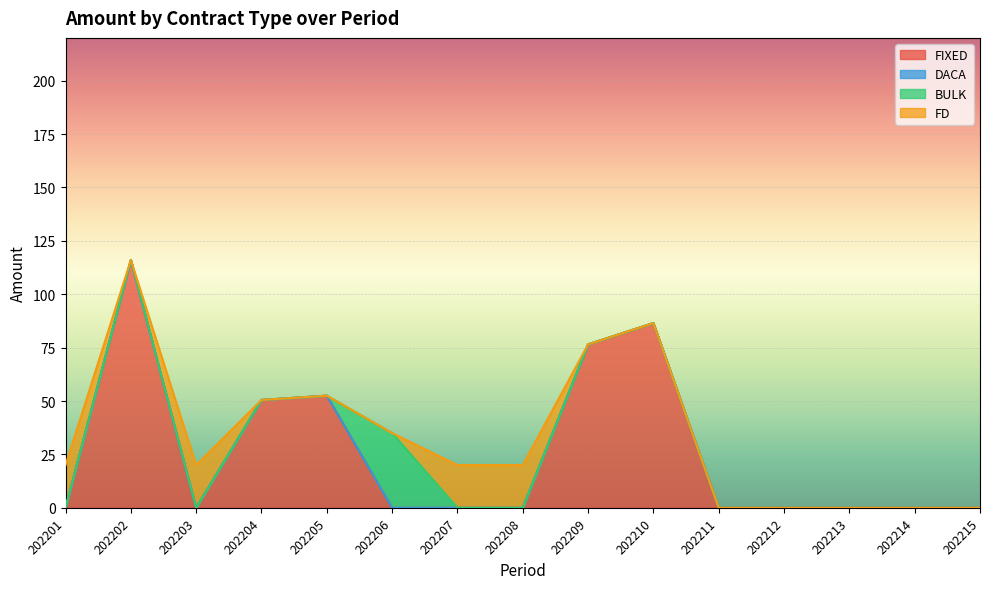

Between which two adjacent categories do FIXED and BULK first intersect?

202205 and 202206